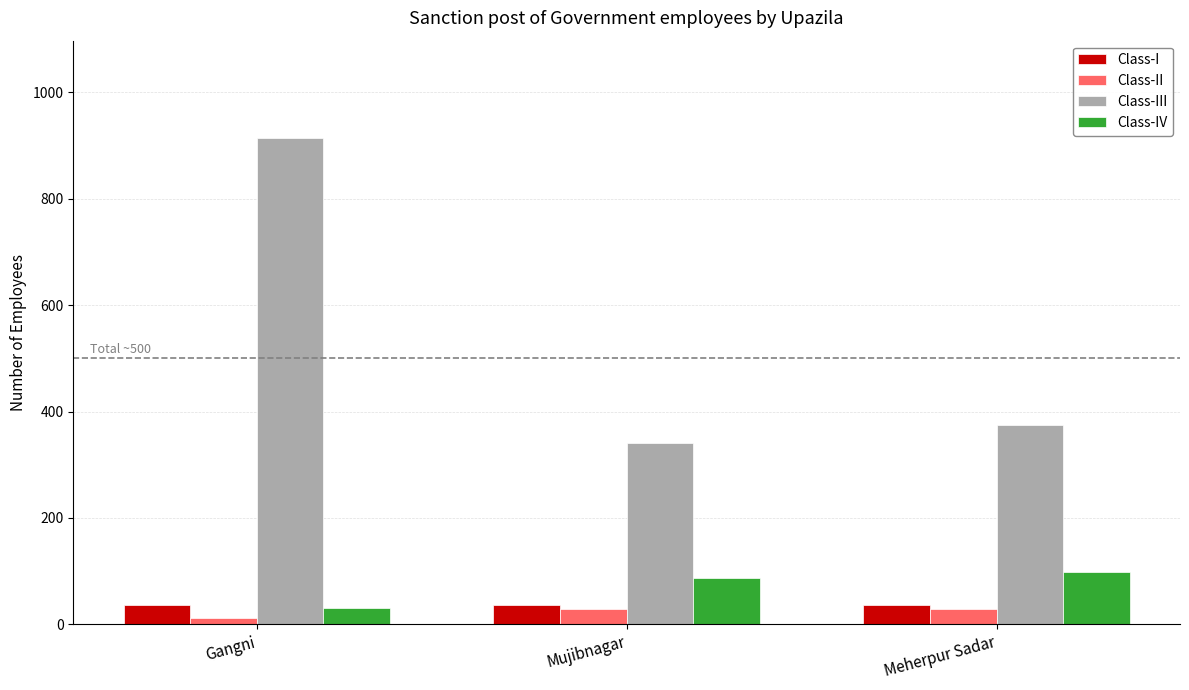

At which category does the chart reach its peak across all series?

Gangni